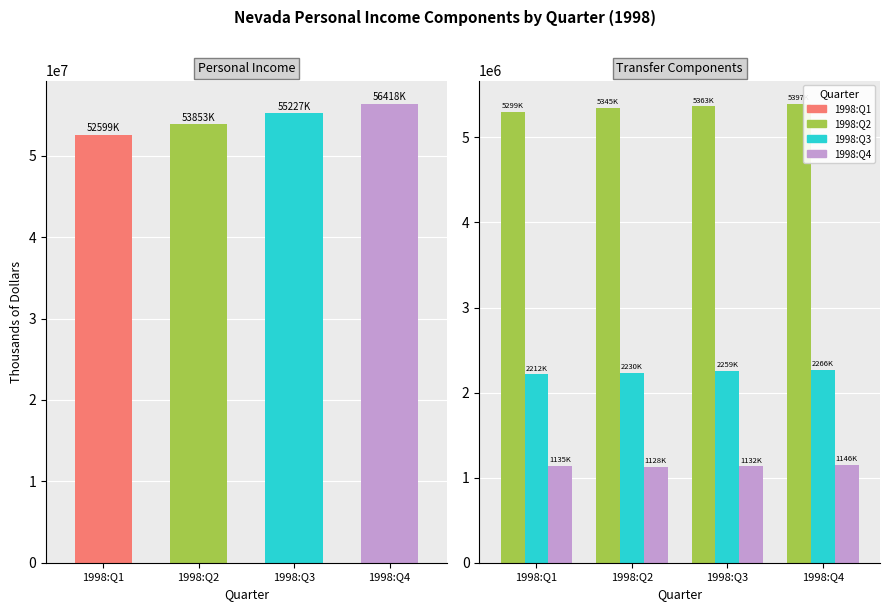

What is the total value across all series at 1998:Q1?

8647592